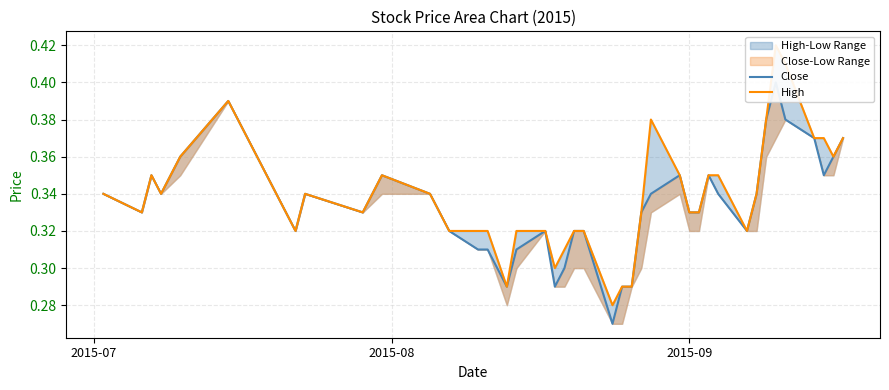

How many lines are shown in the chart?

2